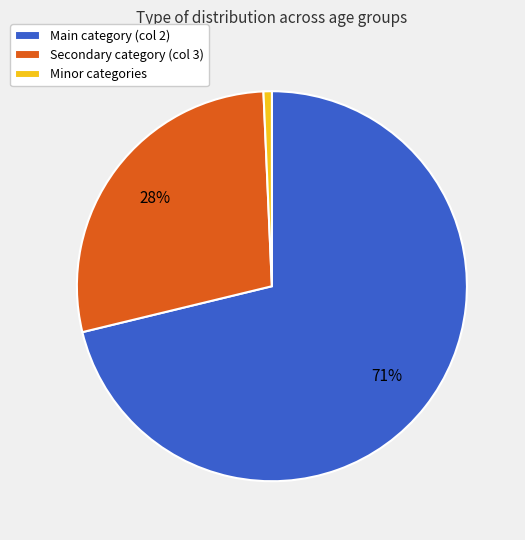

The Main category (col 2) slice represents 65% of the pie. True or false?

False